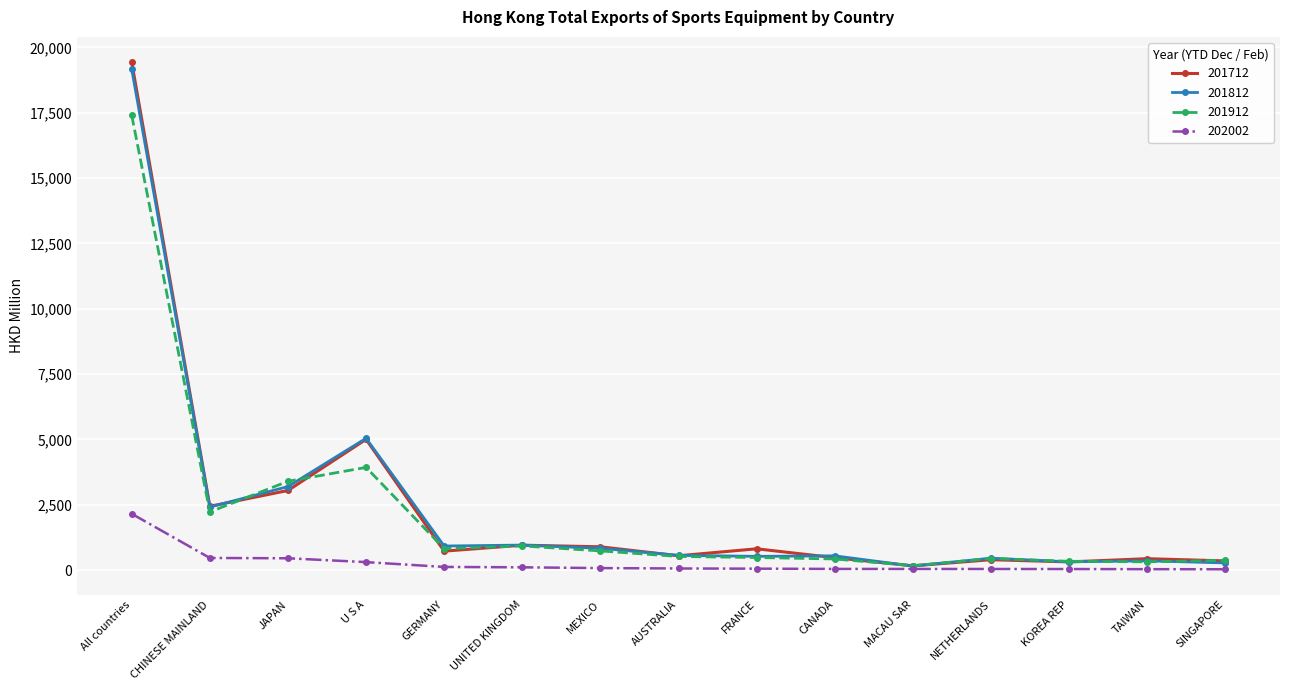

True or false: 201912 has more than 2 interior local peaks.

True